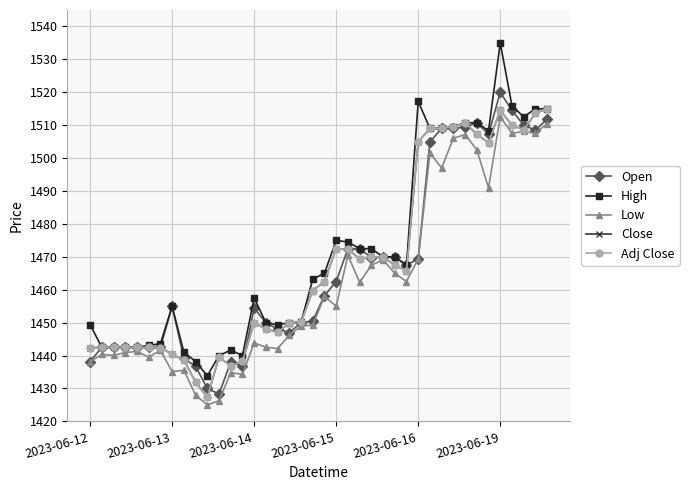

What is the sum of all Low values?

58504.5